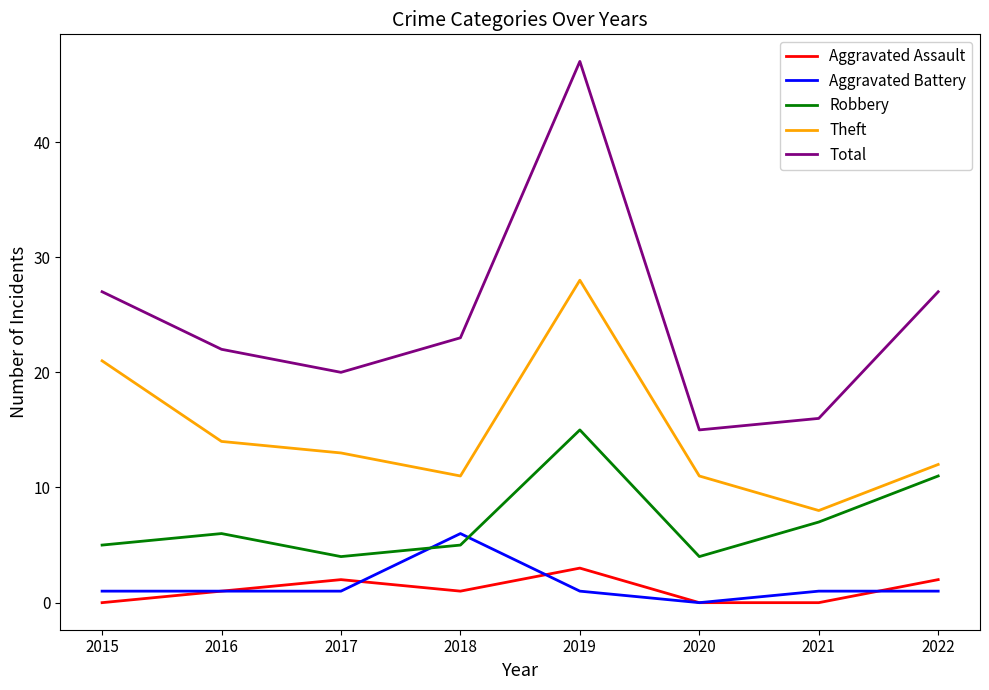

Rank the series at 2021 from lowest to highest value.

Aggravated Assault, Aggravated Battery, Robbery, Theft, Total